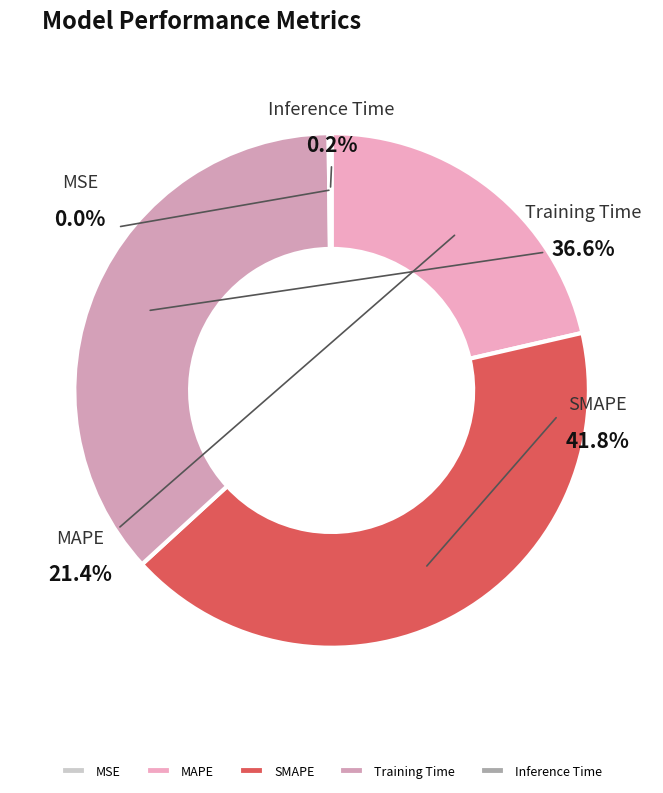

To the nearest percent, what portion does SMAPE represent?

42%